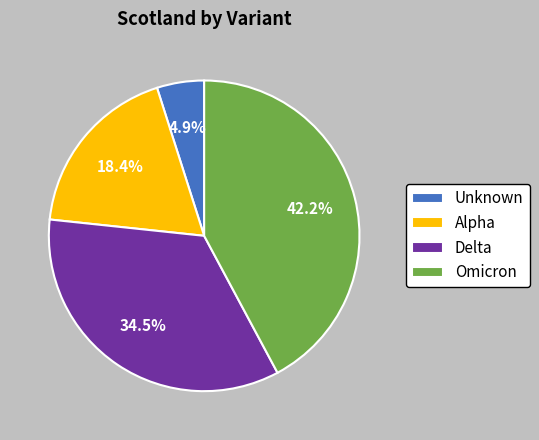

What is the ratio of the value at Alpha to the value at Omicron?

0.4